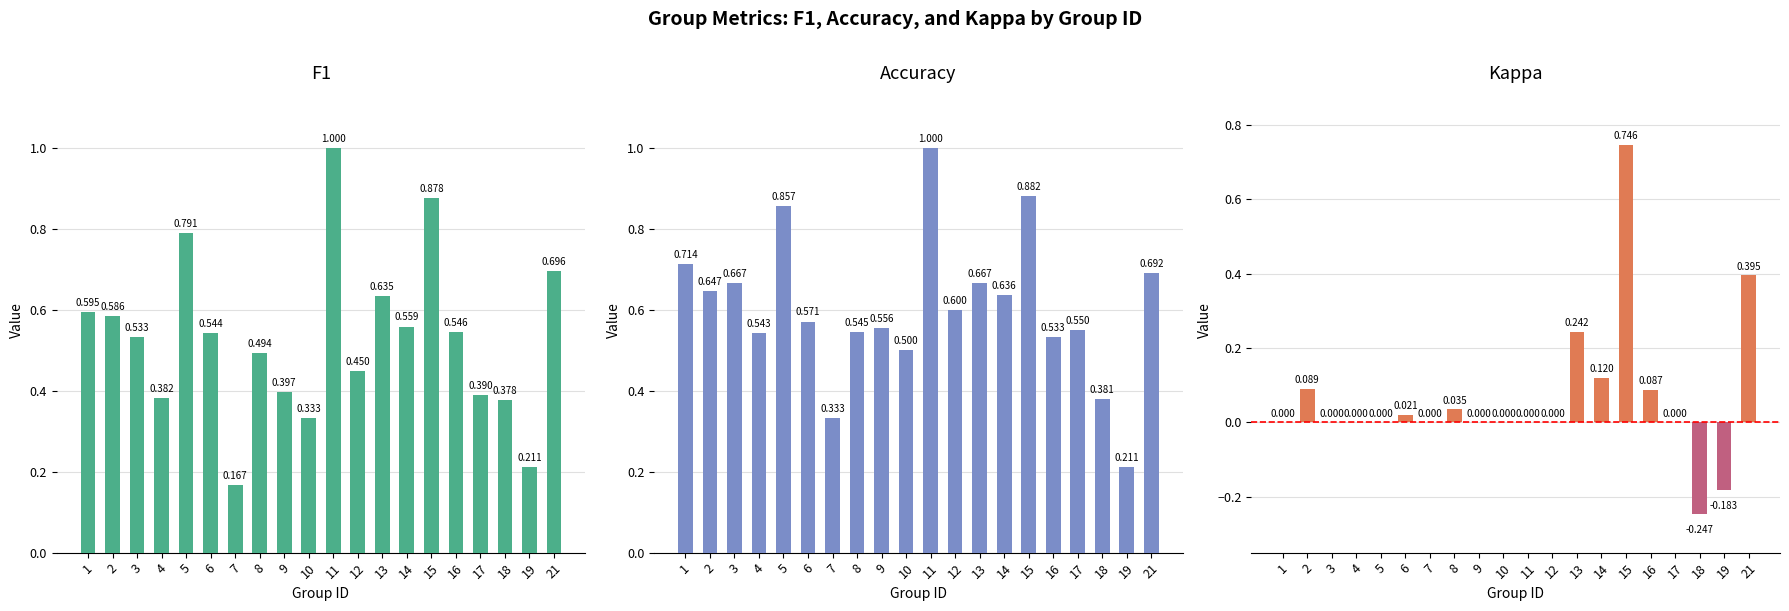

How many series are shown in this chart?

3